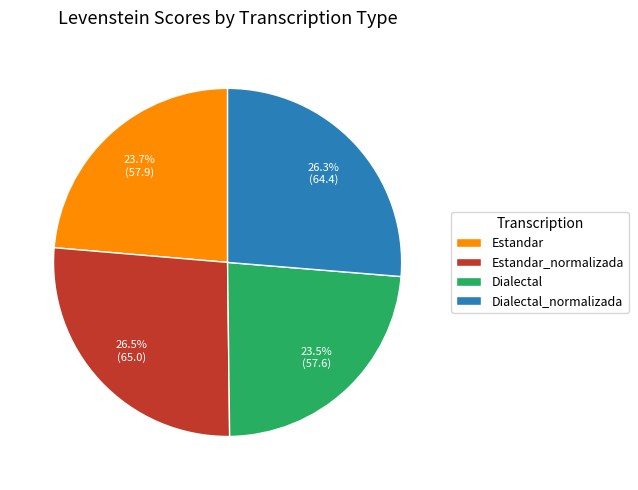

Does any single category account for the majority?

No